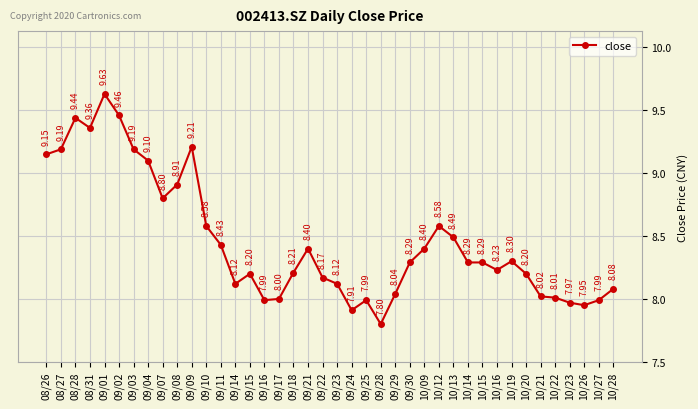

What is the sum of the values at 08/28 and 09/29?

17.5